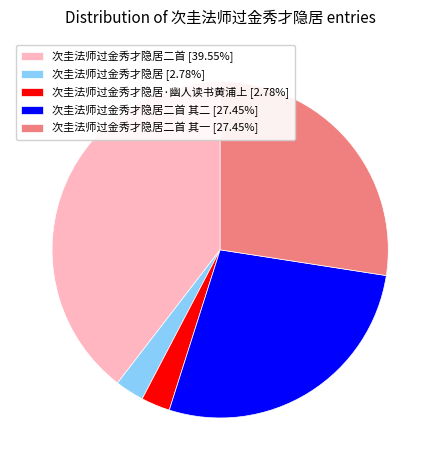

What is the ratio of the value at 次圭法师过金秀才隐居·幽人读书黄浦上 [2.78%] to the value at 次圭法师过金秀才隐居 [2.78%]?

1.0